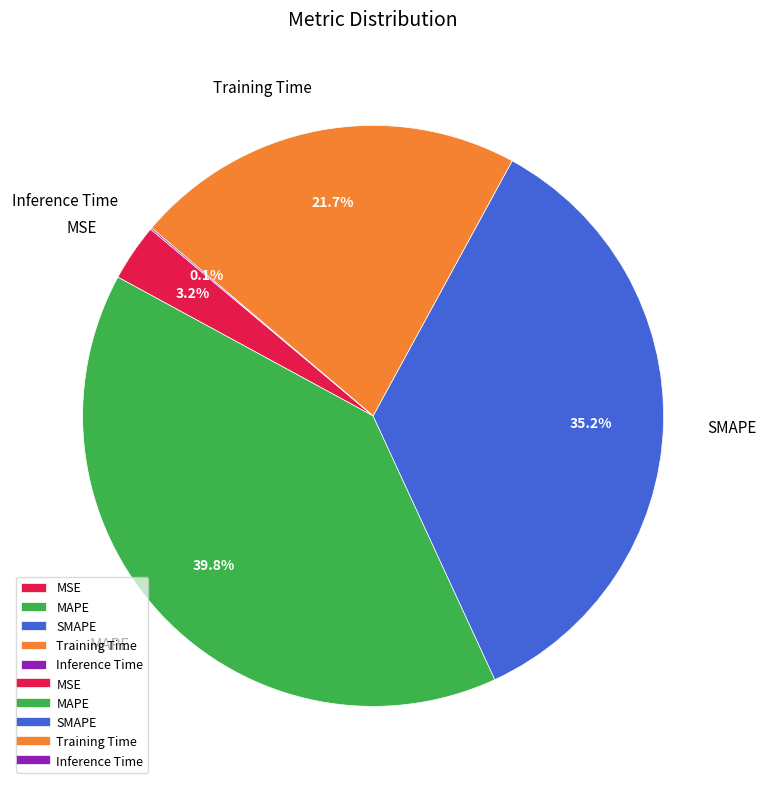

Which category has the biggest portion of the pie?

MAPE